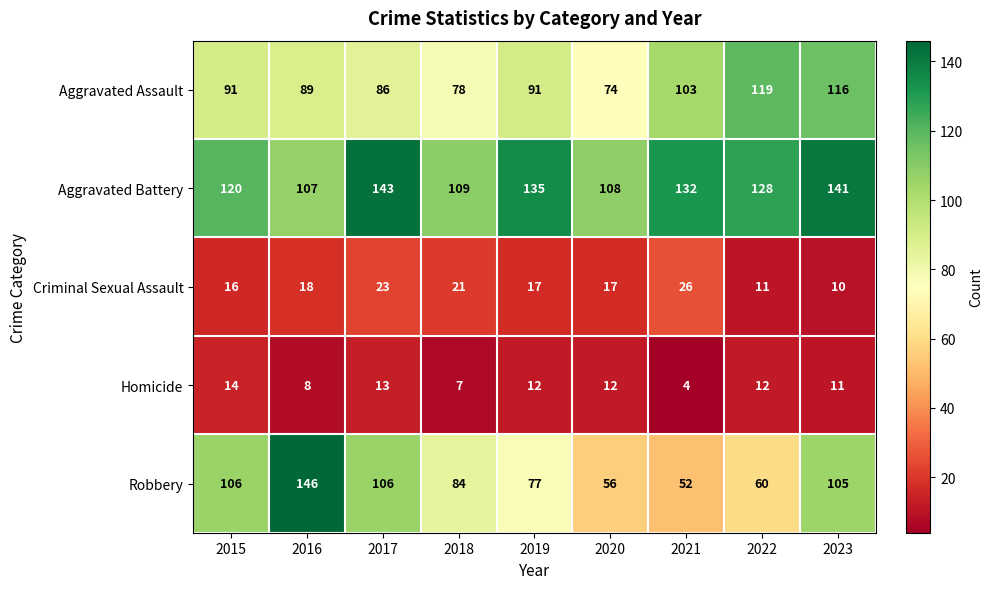

At which label is Criminal Sexual Assault closest to 18?

2016